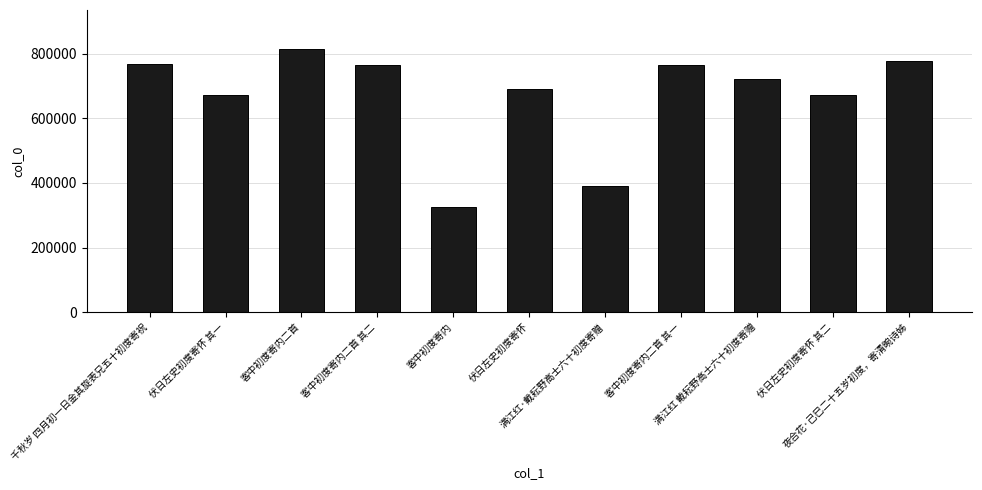

Where is the data nearest to the value 569284?

伏日左史初度寄怀 其一